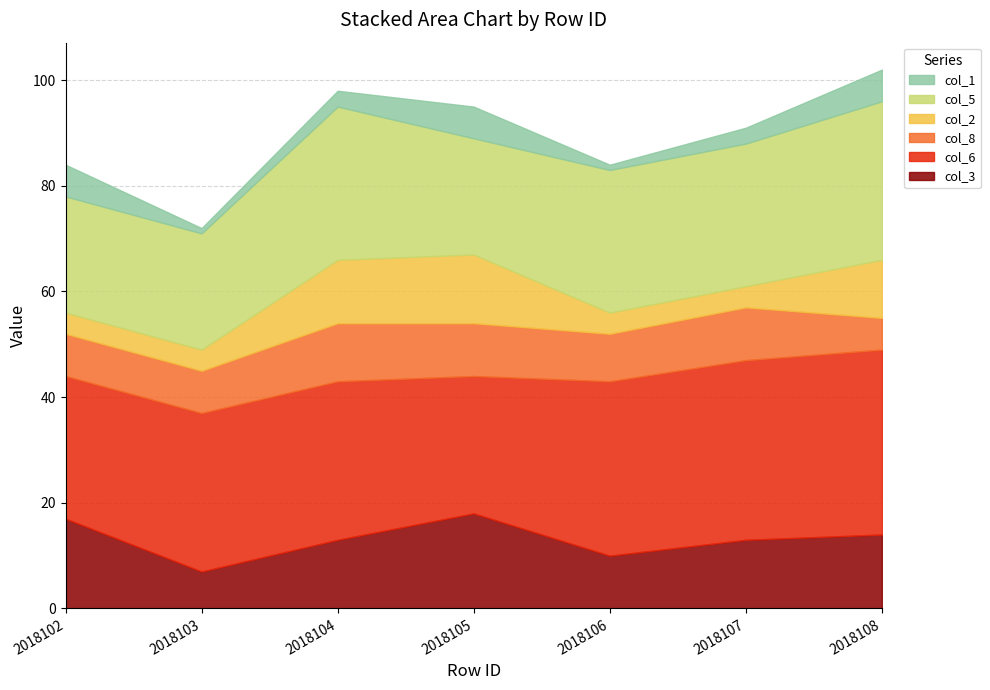

Which series has the largest range (max minus min)?

col_3